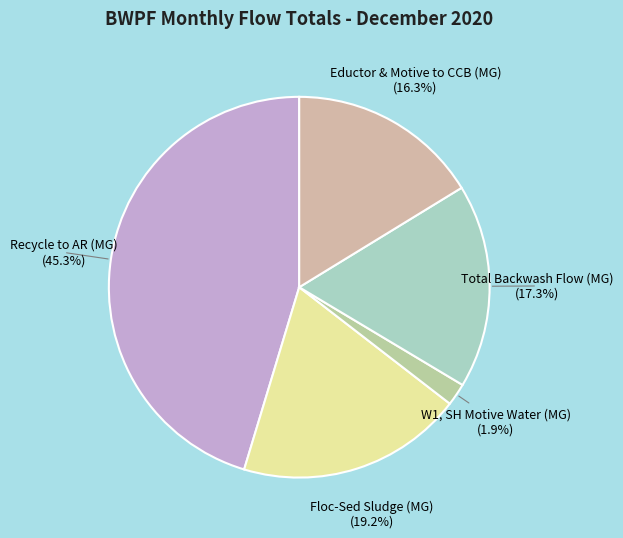

What percentage is the Total Backwash Flow (MG) slice, to the nearest percent?

17%